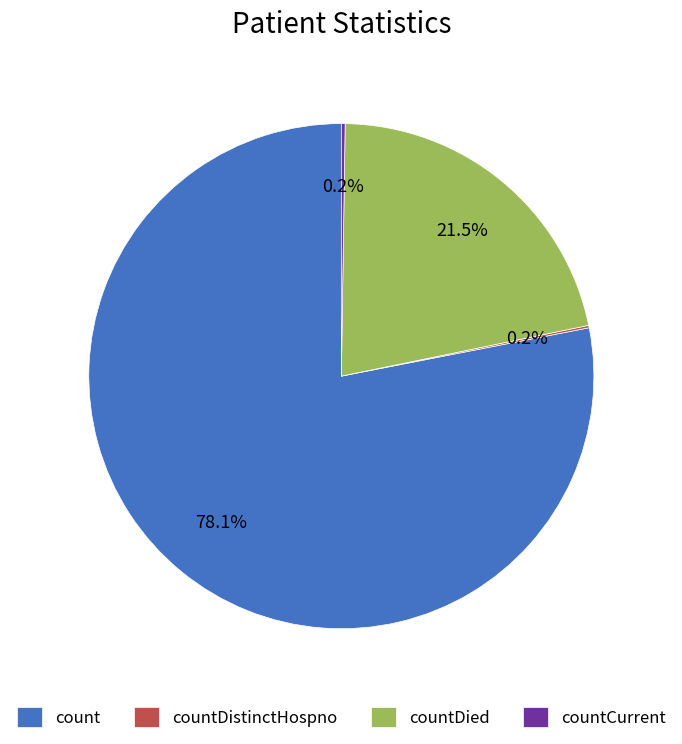

True or false: countDied accounts for 9% of the total.

False